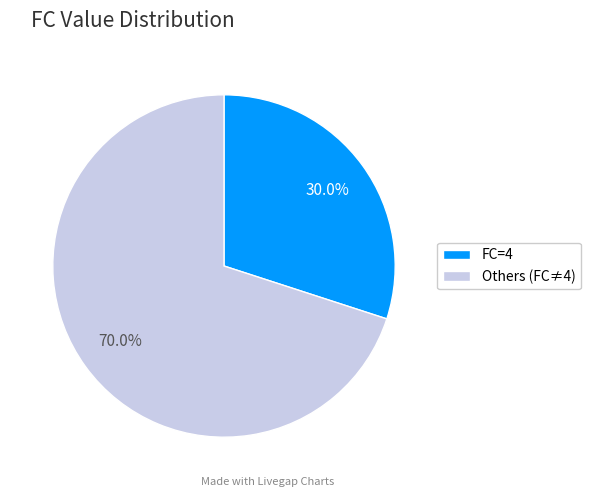

To the nearest percent, what is the difference between the largest and smallest slice percentages?

40%